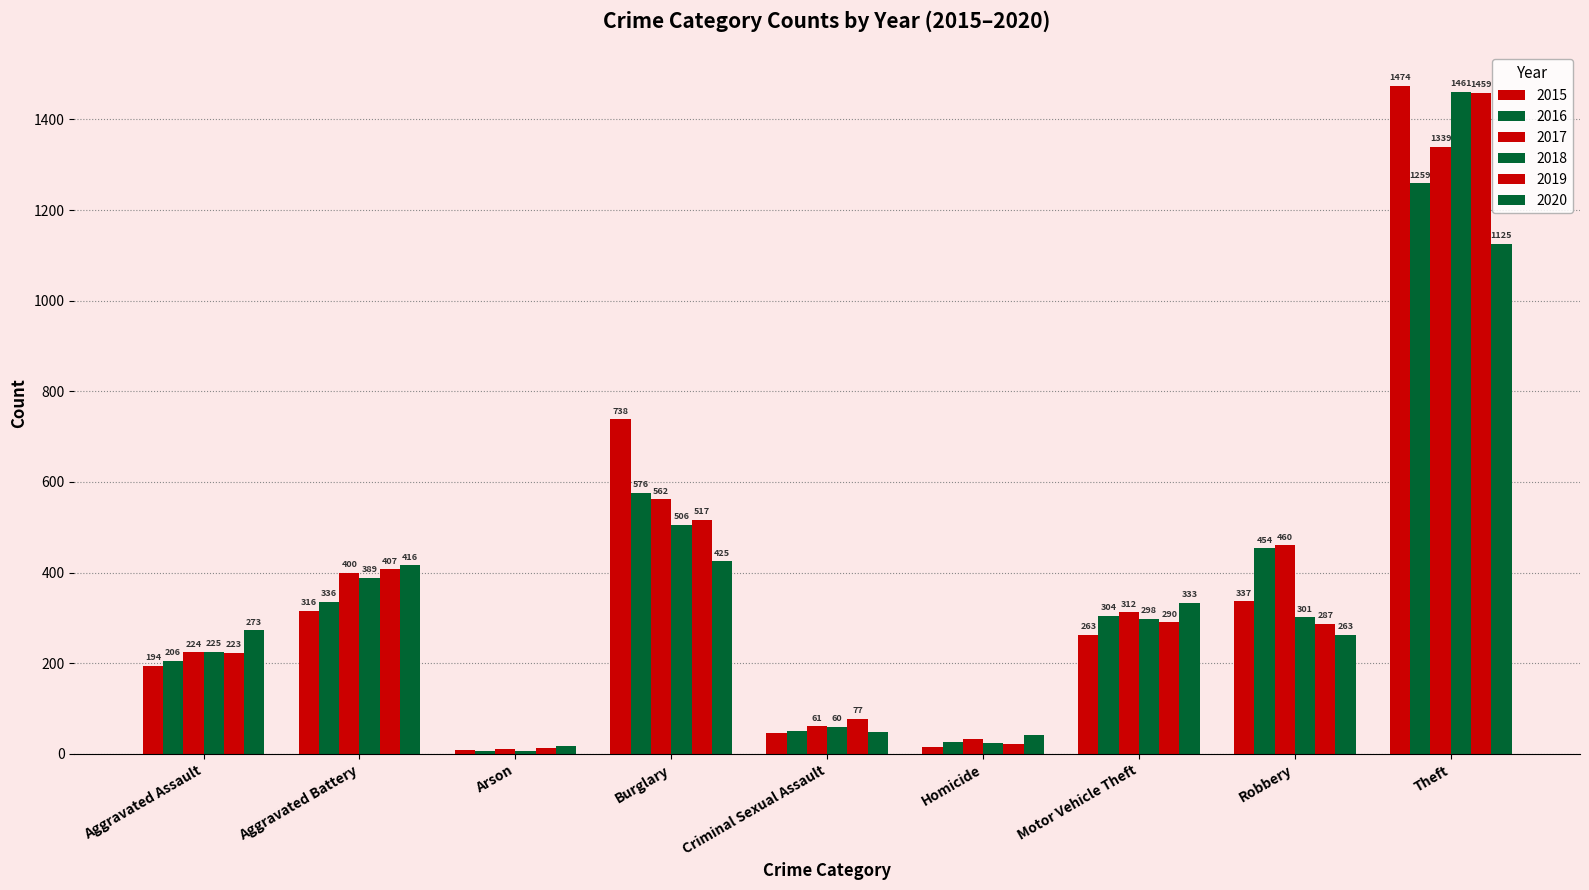

Are the bars horizontal?

No